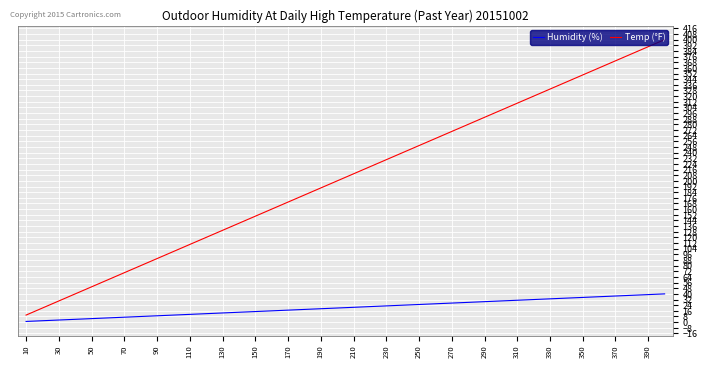

What is the minimum value for Temp (°F)?

10